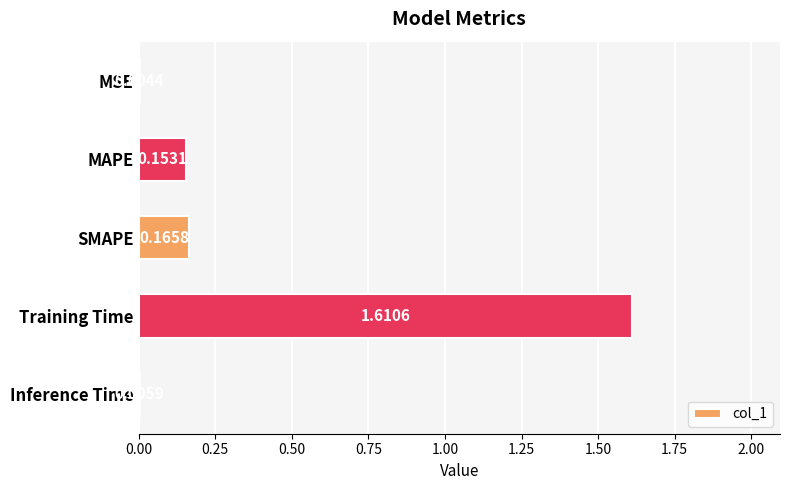

What is the change in value from MSE to SMAPE?

+0.2